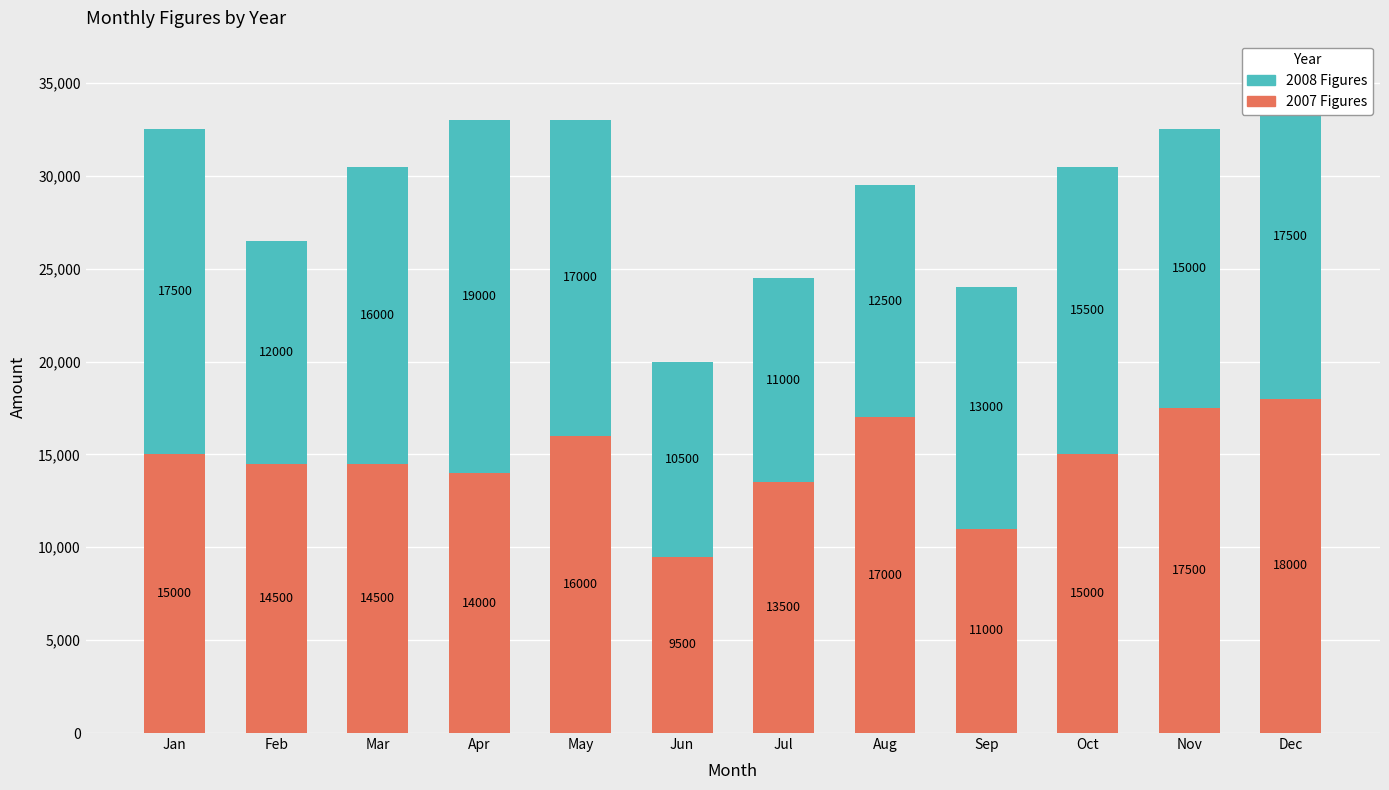

What is the value of the 2007 Figures bar at the 12th from the left?

18000